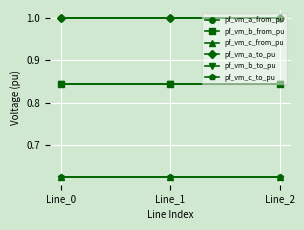

Is it true that pf_vm_a_to_pu equals 1.0 at Line_2?

True